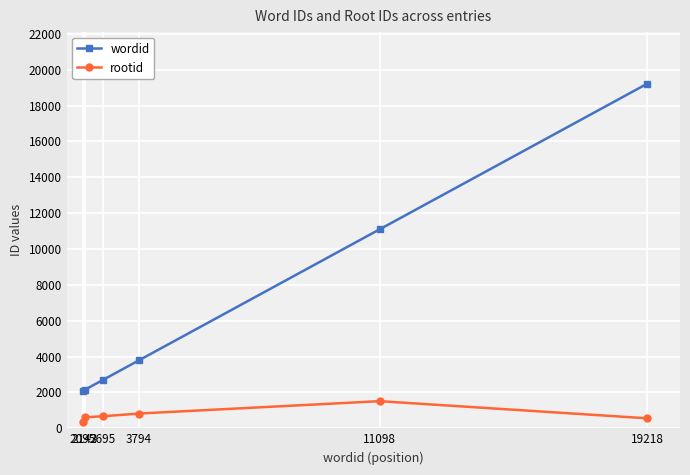

True or false: rootid and wordid cross at least once.

False